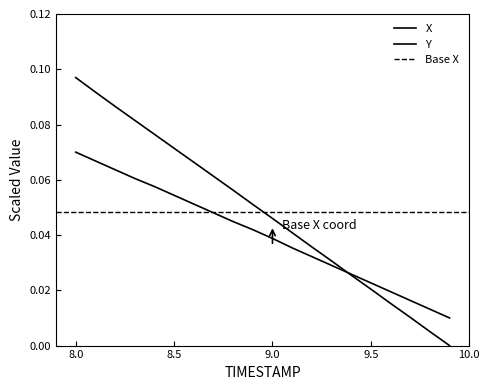

What is the label of the 17th point from the left?

9.6